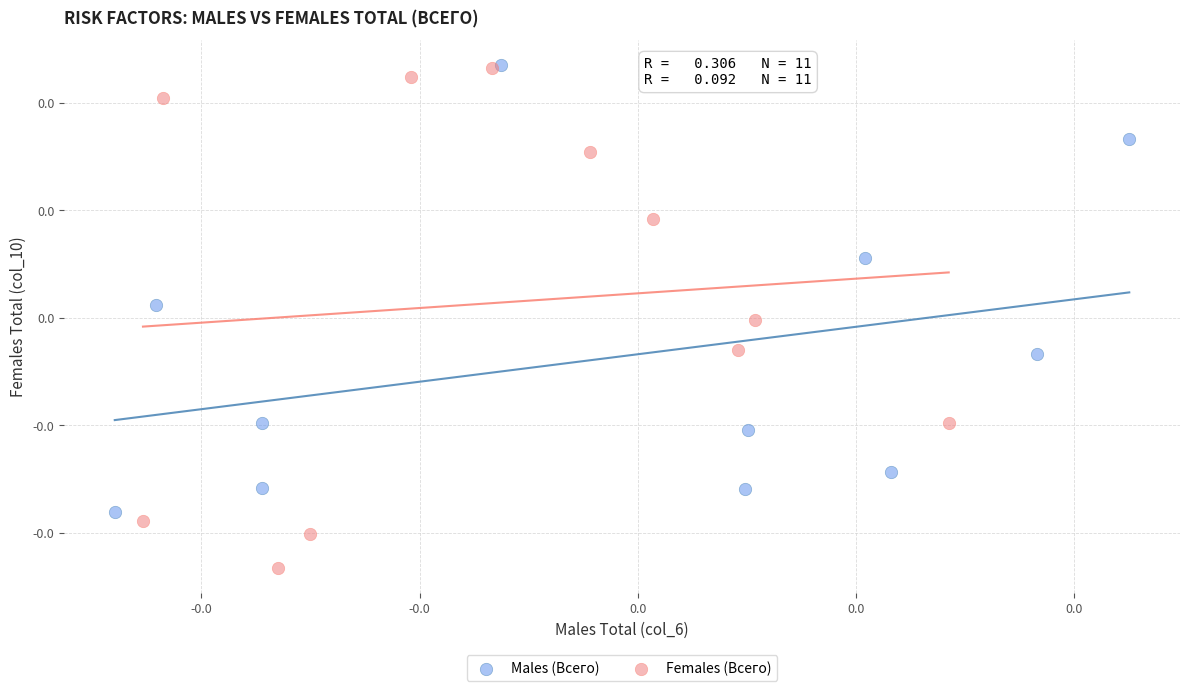

What are all the series names shown in the legend?

Males (Всего), Females (Всего)